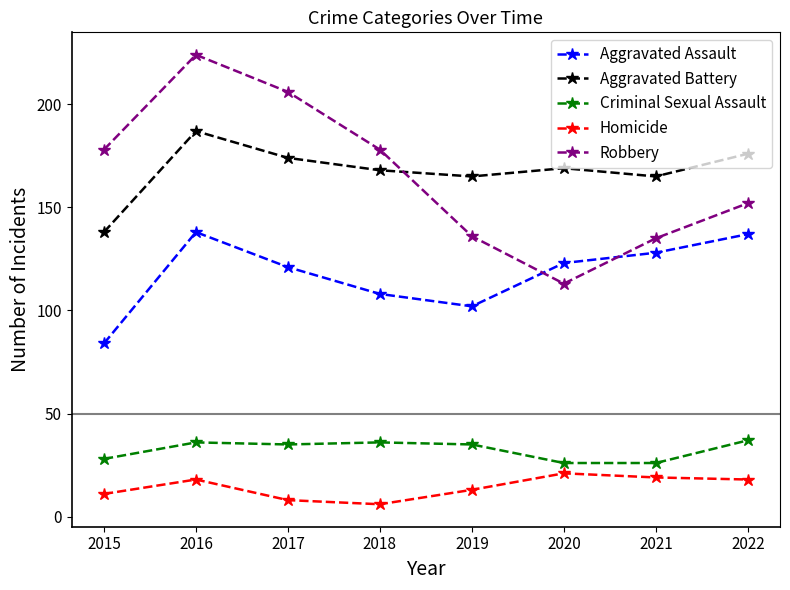

The Robbery series shows 87 at 2017. True or false?

False